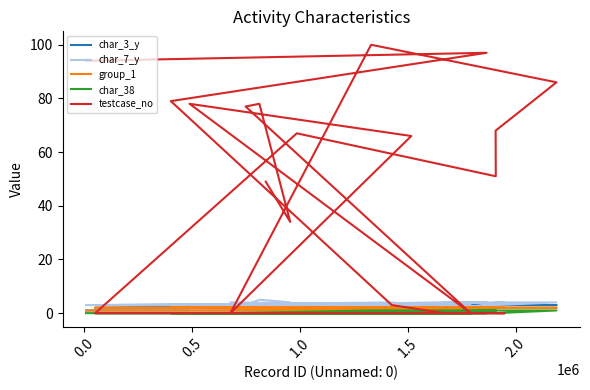

How many data points in char_7_y are less than 3?

5